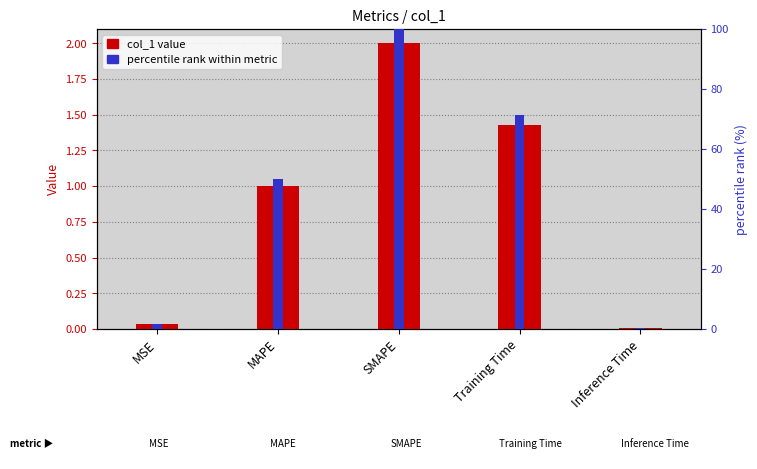

Is the value of percentile rank within metric at MAPE greater than the value of col_1 value at Inference Time?

Yes